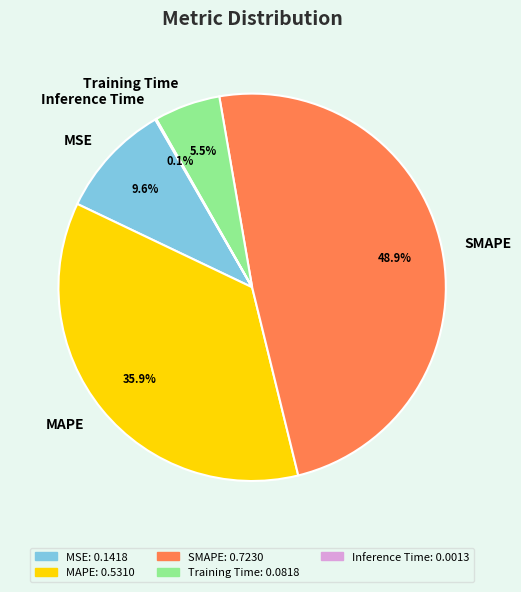

What percentage do Training Time and MAPE together represent?

41.4%